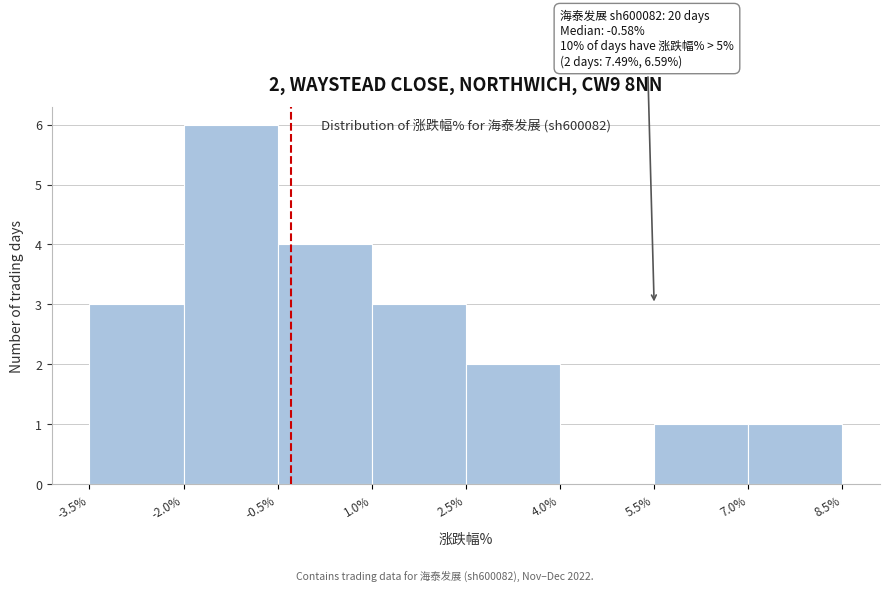

Over which range of the x-axis is the bar tallest?

-2.0% to -0.5%